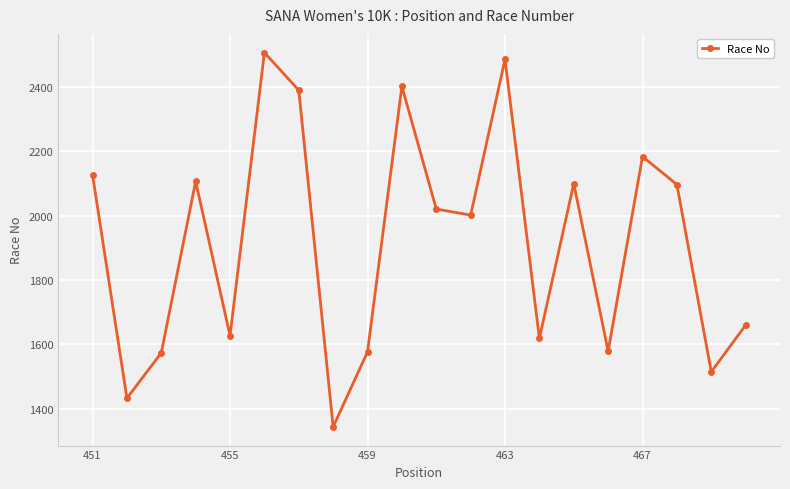

Does the chart display data point markers on the line(s)?

Yes